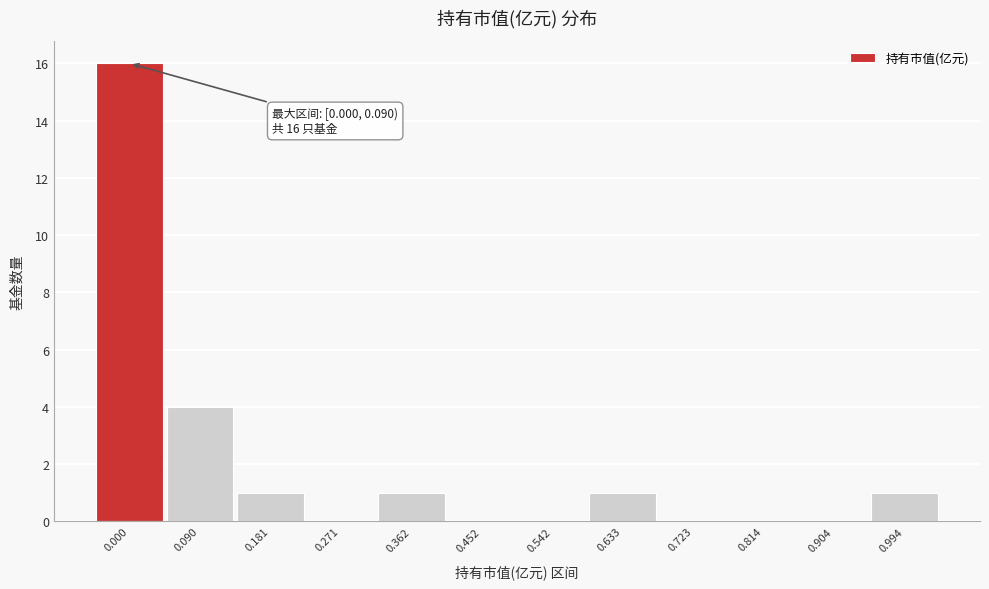

Reading left to right, list all the values displayed in this chart.

0.000=16	0.090=4	0.181=1	0.271=0	0.362=1	0.452=0	0.542=0	0.633=1	0.723=0	0.814=0	0.904=0	0.994=1